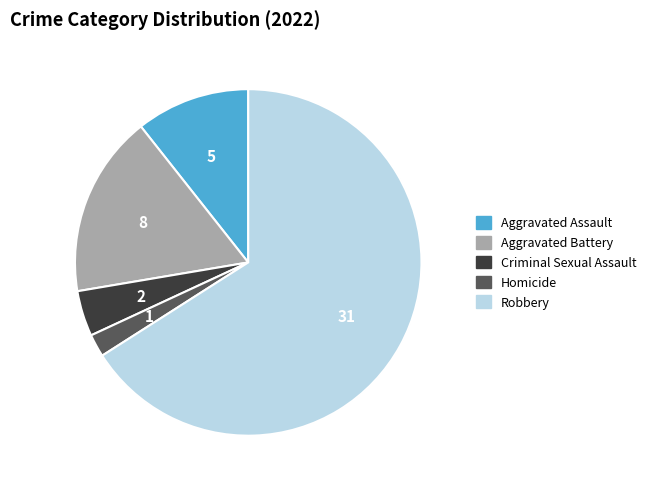

Rank the categories by value from lowest to highest.

Homicide, Criminal Sexual Assault, Aggravated Assault, Aggravated Battery, Robbery